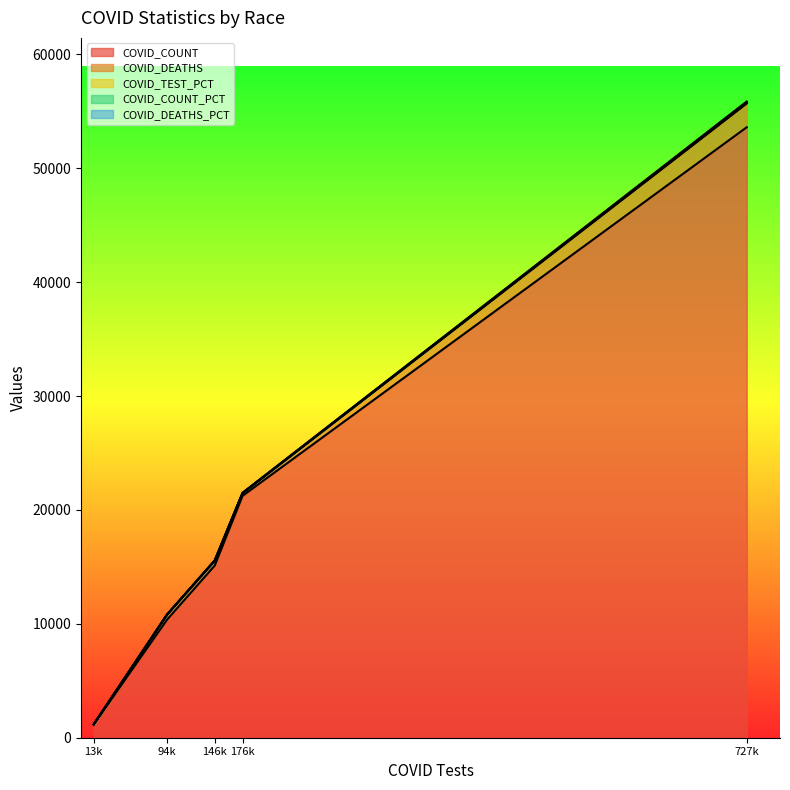

True or false: COVID_TEST_PCT and COVID_COUNT_PCT intersect in this chart.

False